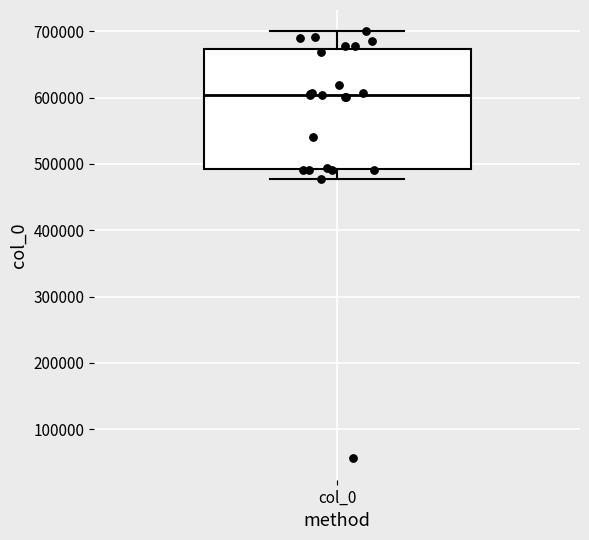

Where is the lower edge of the box for col_0 on the y-axis? The values are not printed on the chart, so give them approximately, as read against the axis.

490000